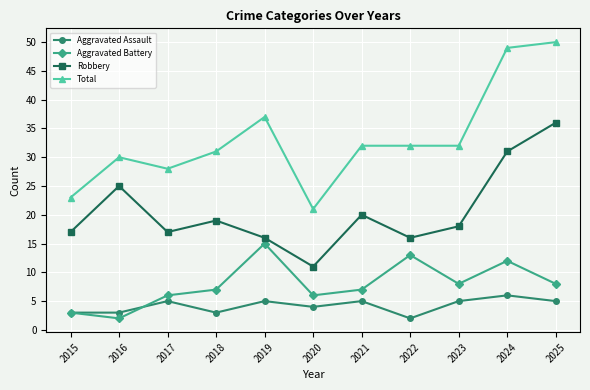

Is the value of Aggravated Battery at 2025 greater than the value of Robbery at 2019?

No